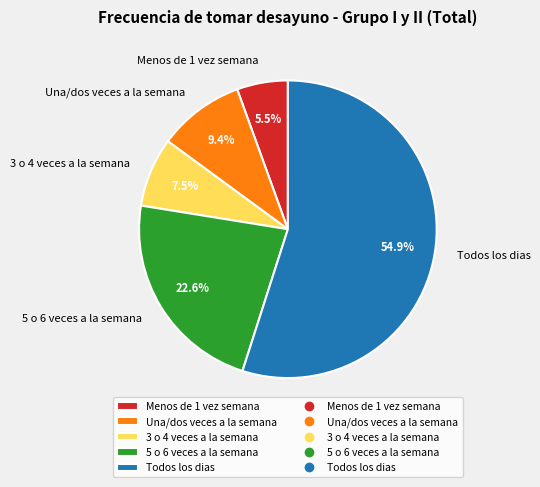

Does 3 o 4 veces a la semana represent more than half of the total?

No